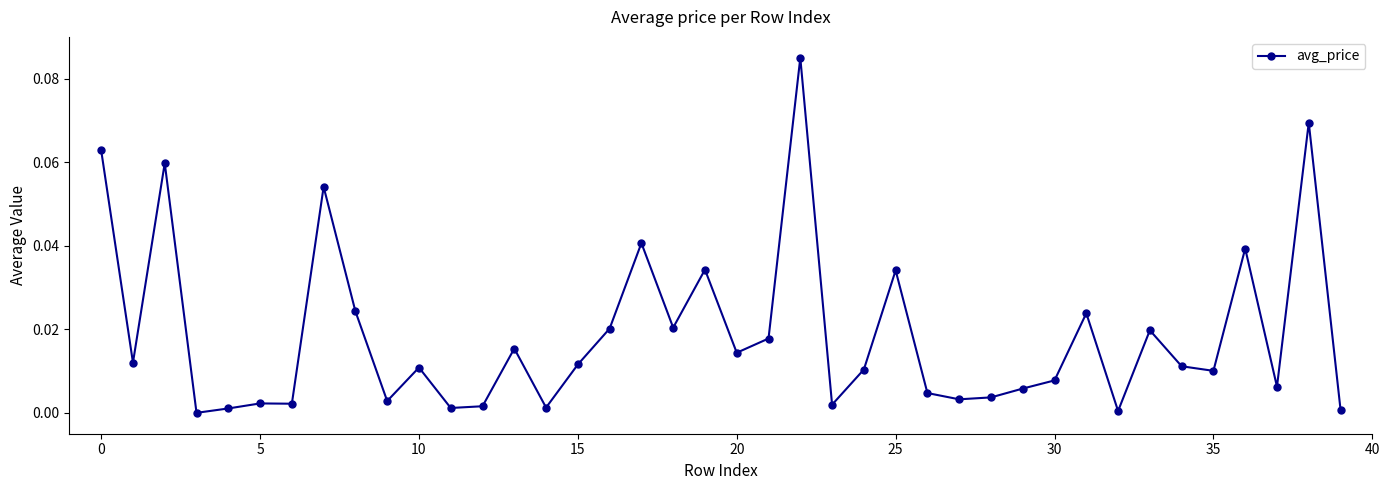

What is the sum of all values?

0.7